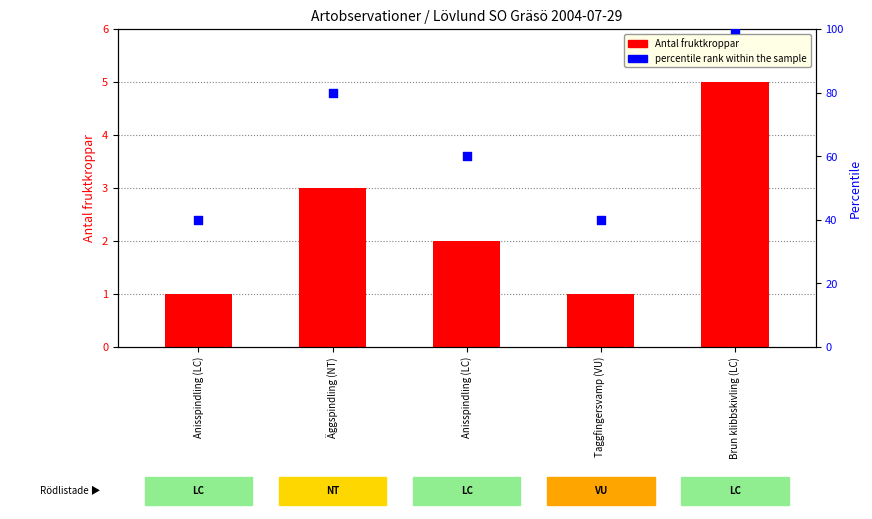

Which series contains the highest Y value?

percentile rank within the sample